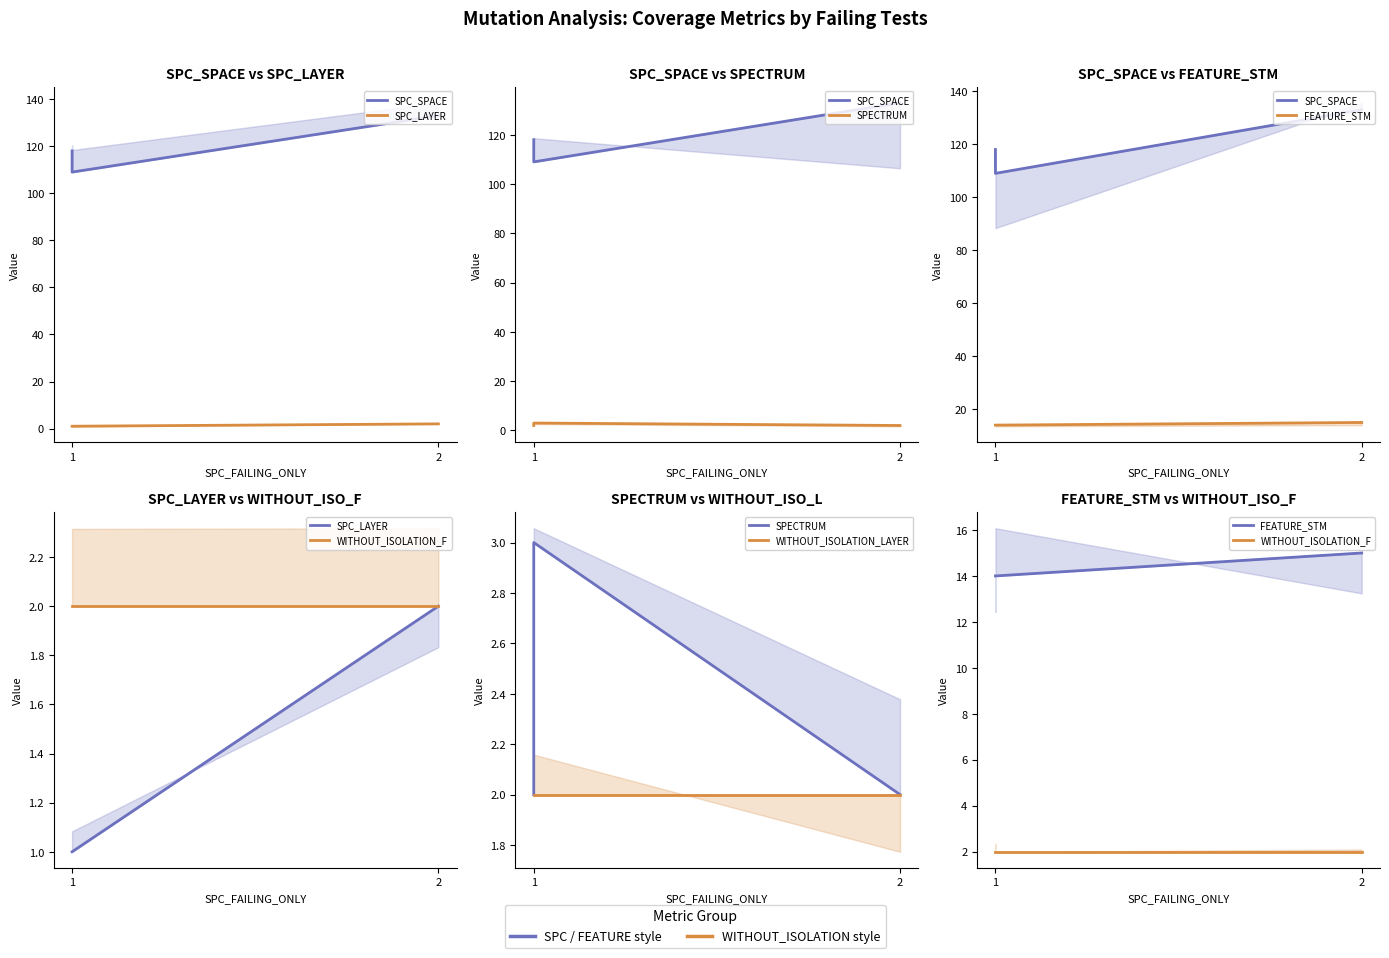

At which category is the sum across all series the highest?

2